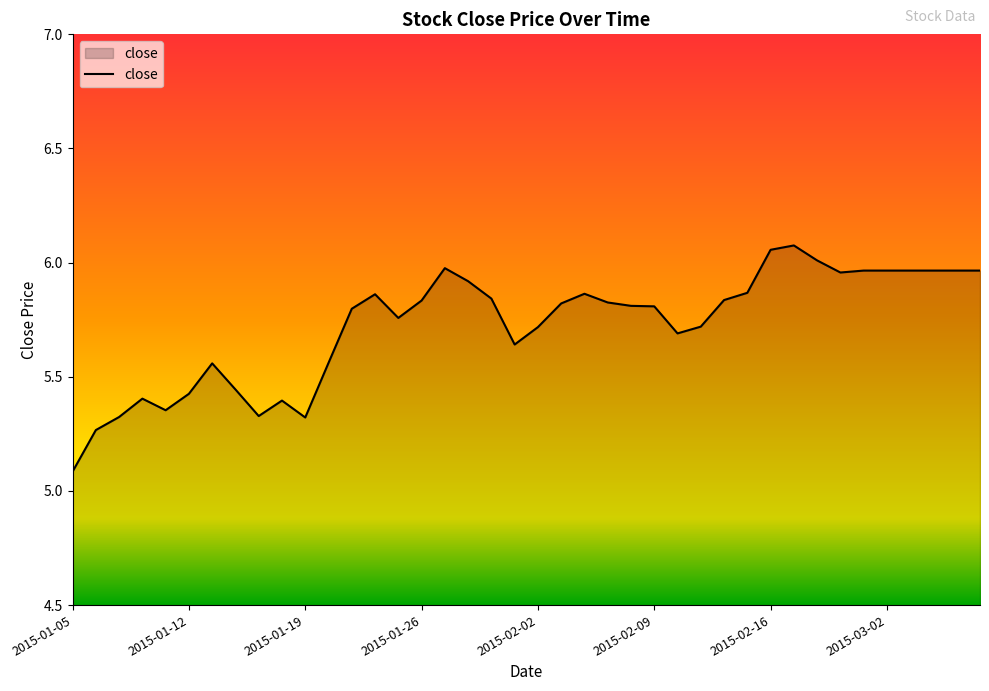

What is the minimum value shown in the chart?

5.1